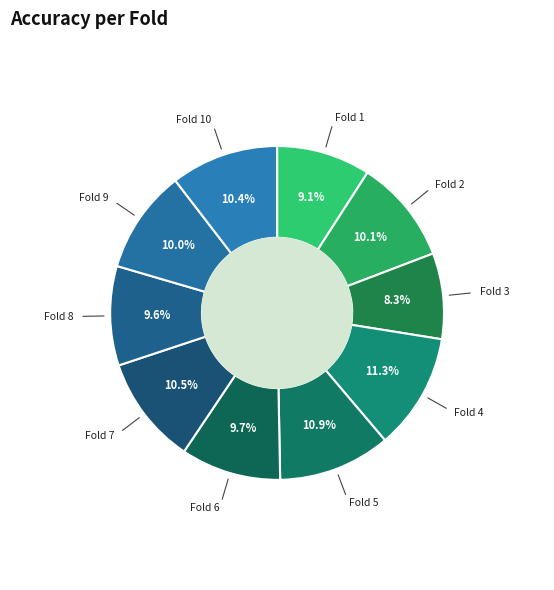

Which has a higher value, Fold 2 or Fold 5?

Fold 5